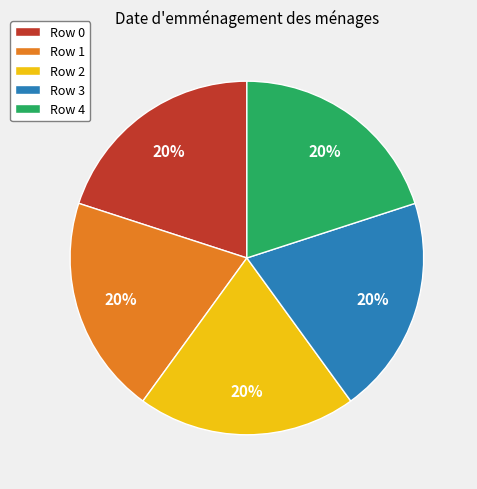

Approximately how many times larger is the value at Row 0 compared to Row 2?

1.0